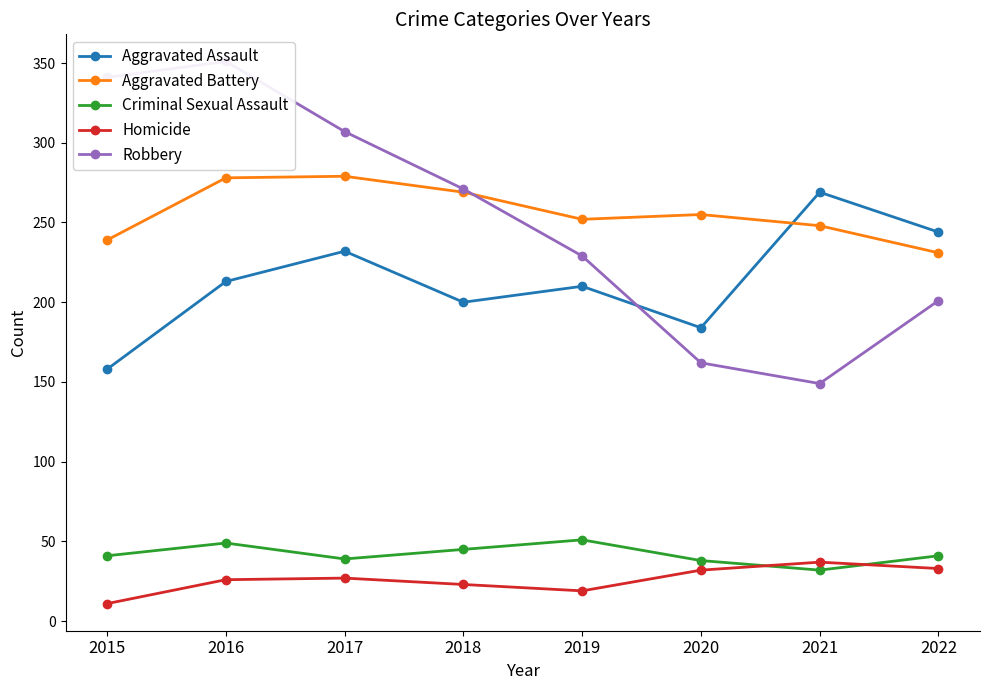

What is the sum of the Criminal Sexual Assault values at 2019 and 2020?

89